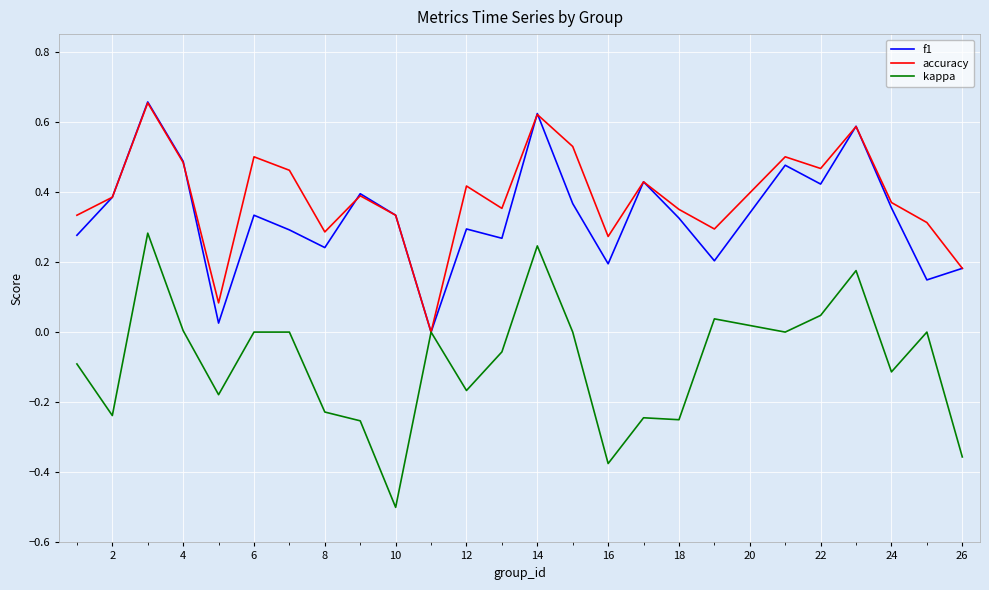

Which series has the widest spread of values?

kappa